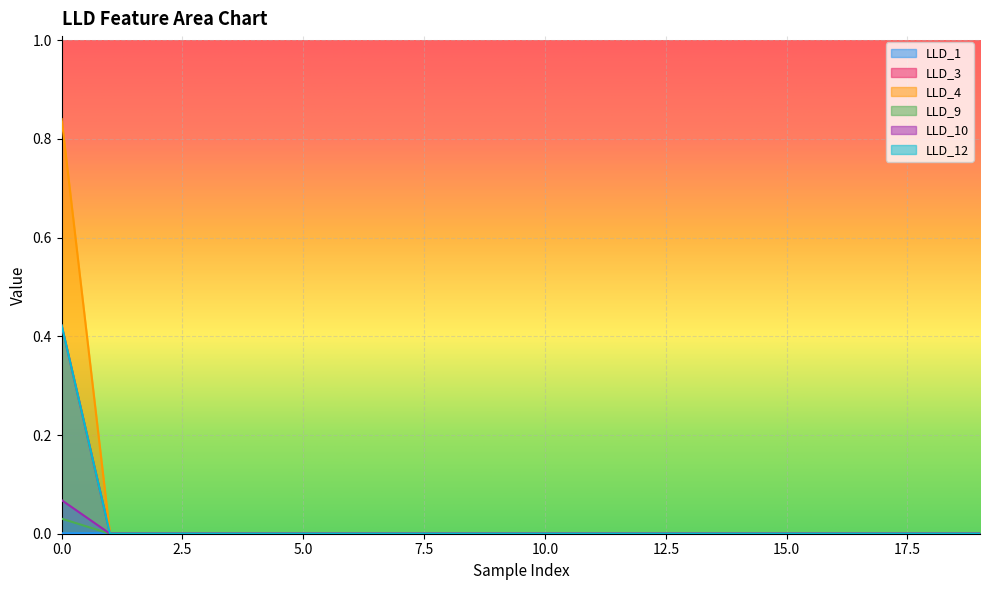

How many positive values does the LLD_3 series have?

1